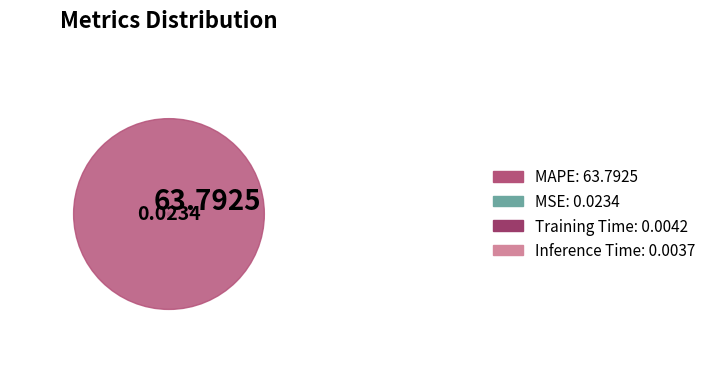

Which slice is the smallest?

Inference Time